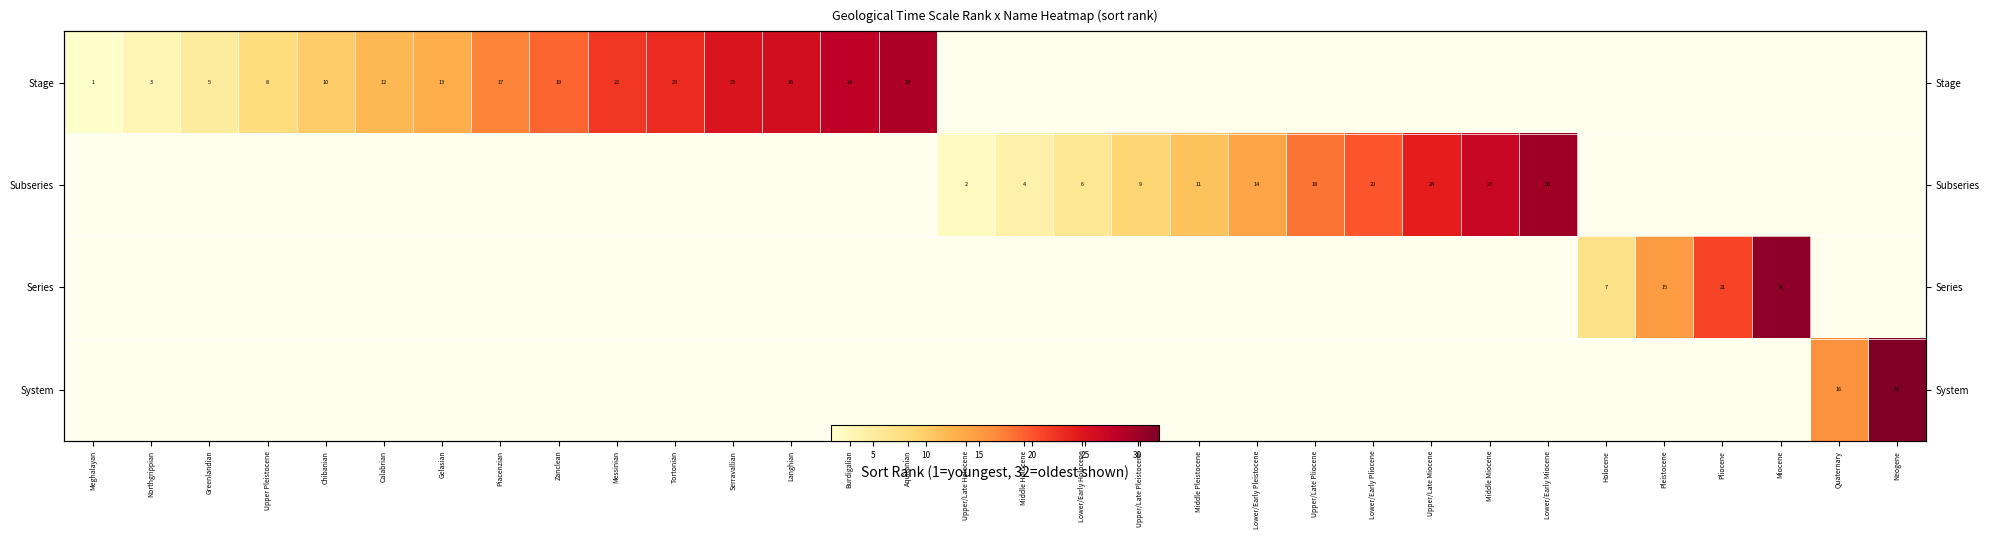

Is the value of System at Chibanian greater than the value of Series at Lower/Early Miocene?

No